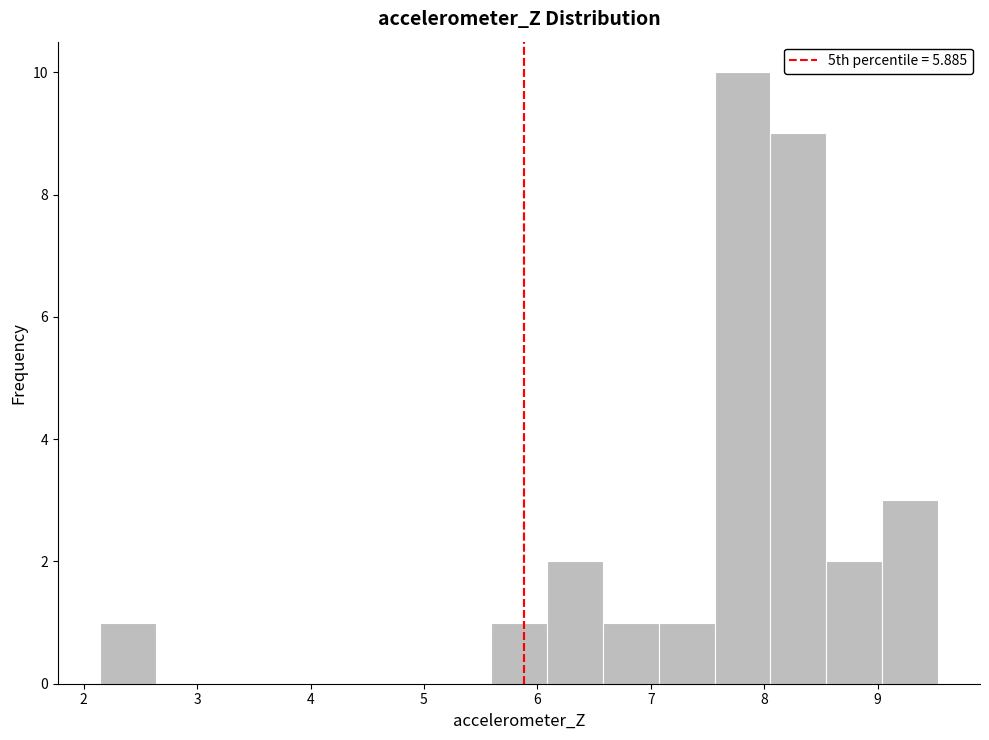

Reading left to right, transcribe this chart: for each bar, give the range it covers on the x-axis and its height. Neither the bar edges nor the heights are printed on the chart, so give them approximately, as read against the axes.

2.1 to 2.6: 1
2.6 to 3.1: 0
3.1 to 3.6: 0
3.6 to 4.1: 0
4.1 to 4.6: 0
4.6 to 5.1: 0
5.1 to 5.6: 0
5.6 to 6.1: 1
6.1 to 6.6: 2
6.6 to 7.1: 1
7.1 to 7.6: 1
7.6 to 8.1: 10
8.1 to 8.5: 9
8.5 to 9.0: 2
9.0 to 9.5: 3